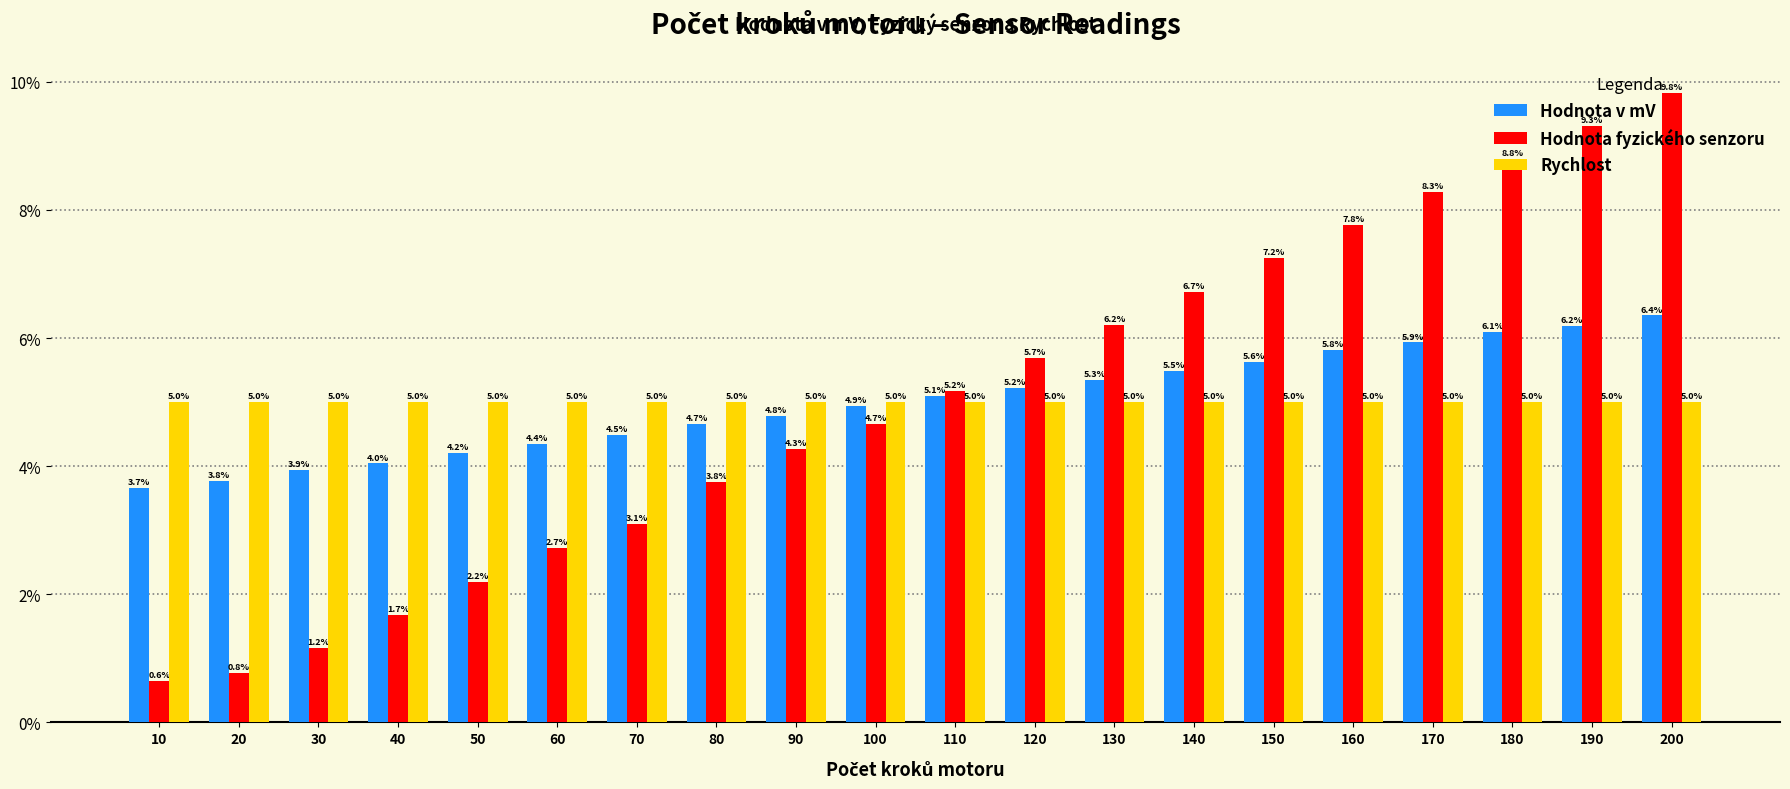

At which label does Hodnota v mV reach its minimum?

10